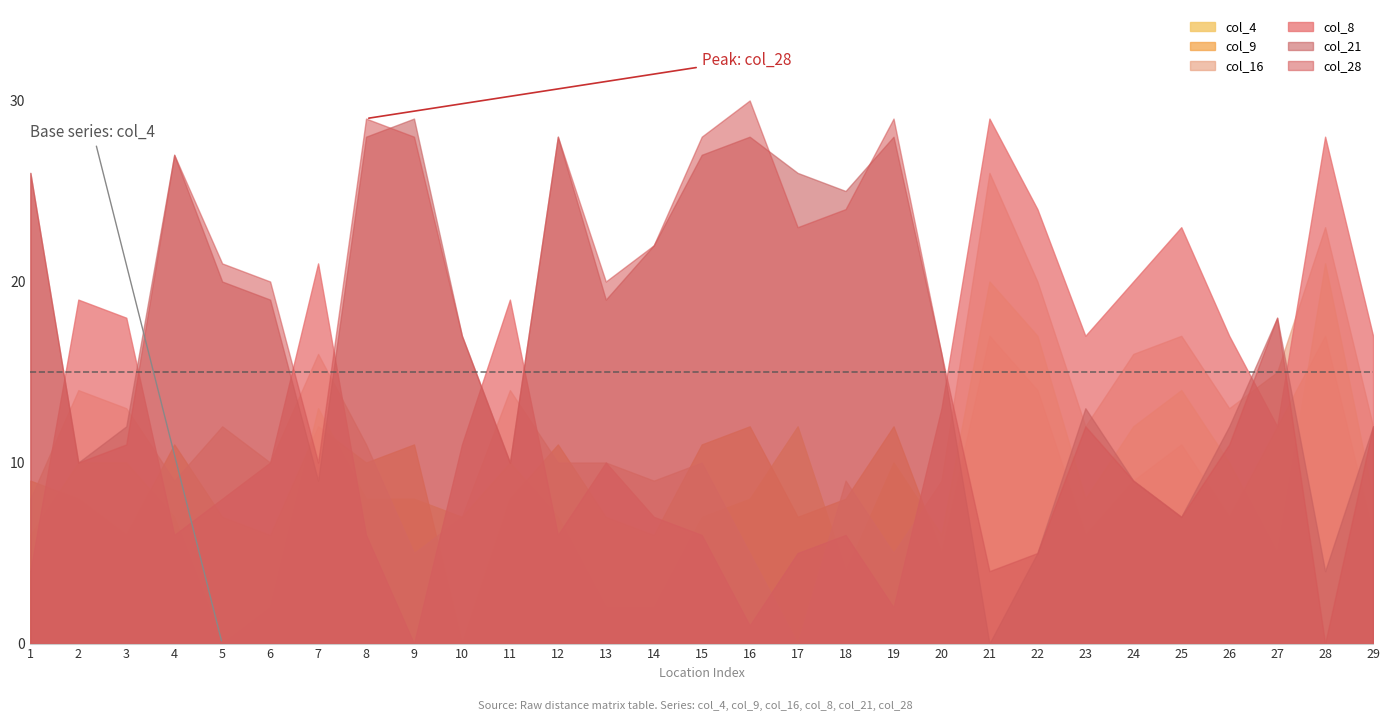

What is the difference between the maximum and minimum values in the col_28 series?

30